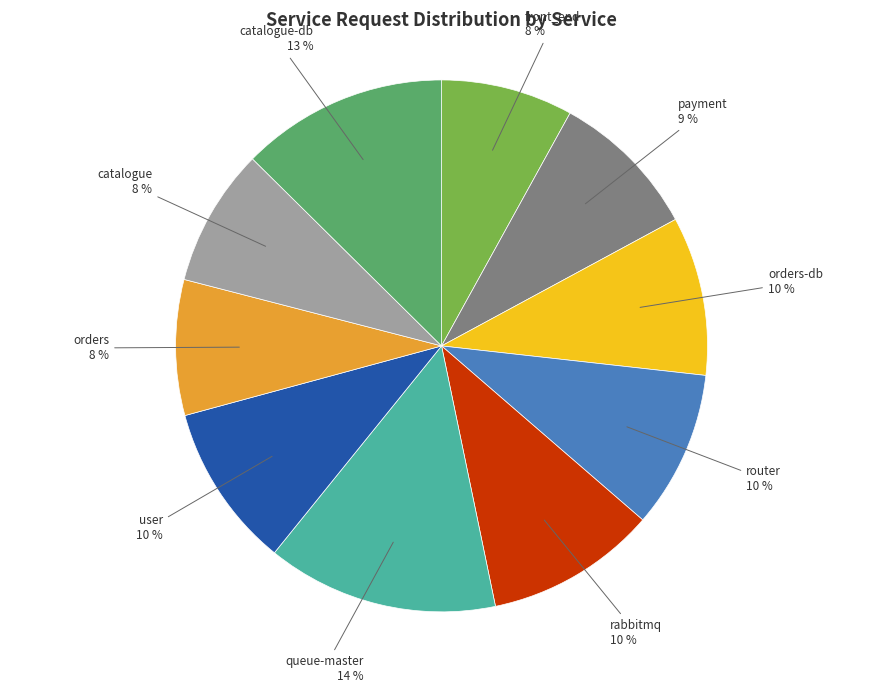

Combined, do queue-master and front_end account for over 50%?

No